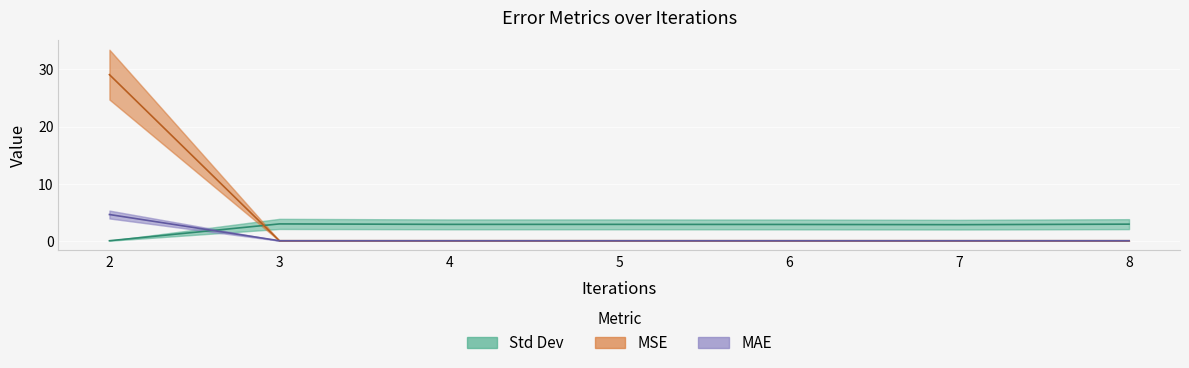

The value of Std Dev at 6 is 5.1. True or false?

False